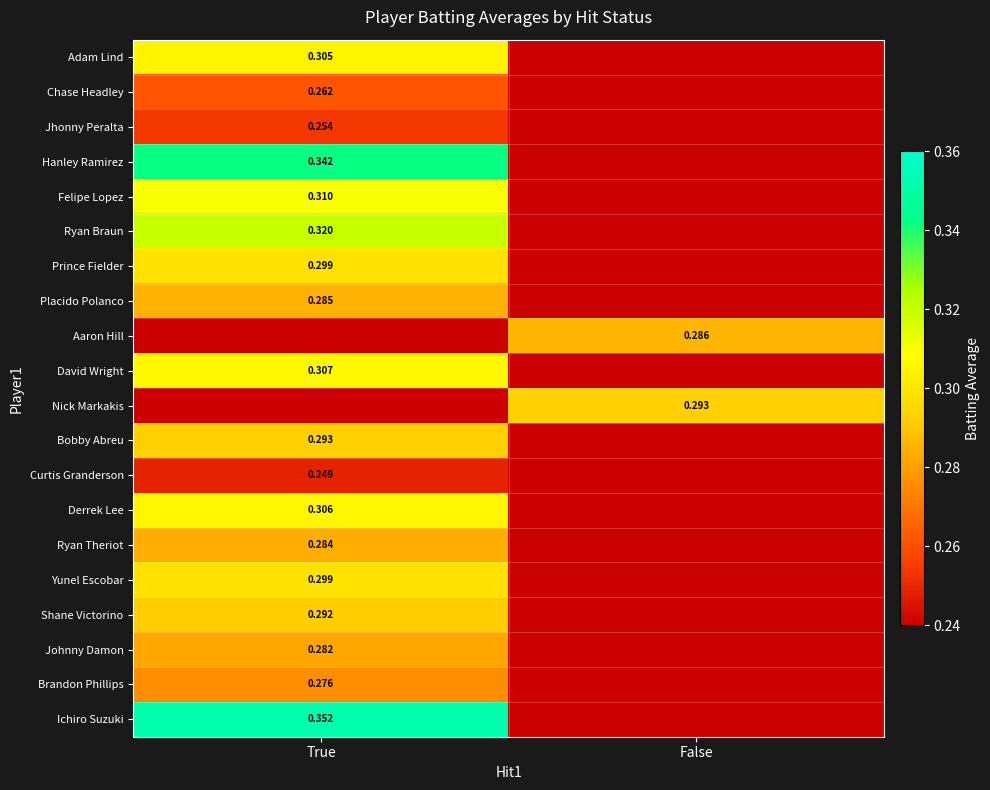

What is the difference between the highest and lowest values at True?

0.1